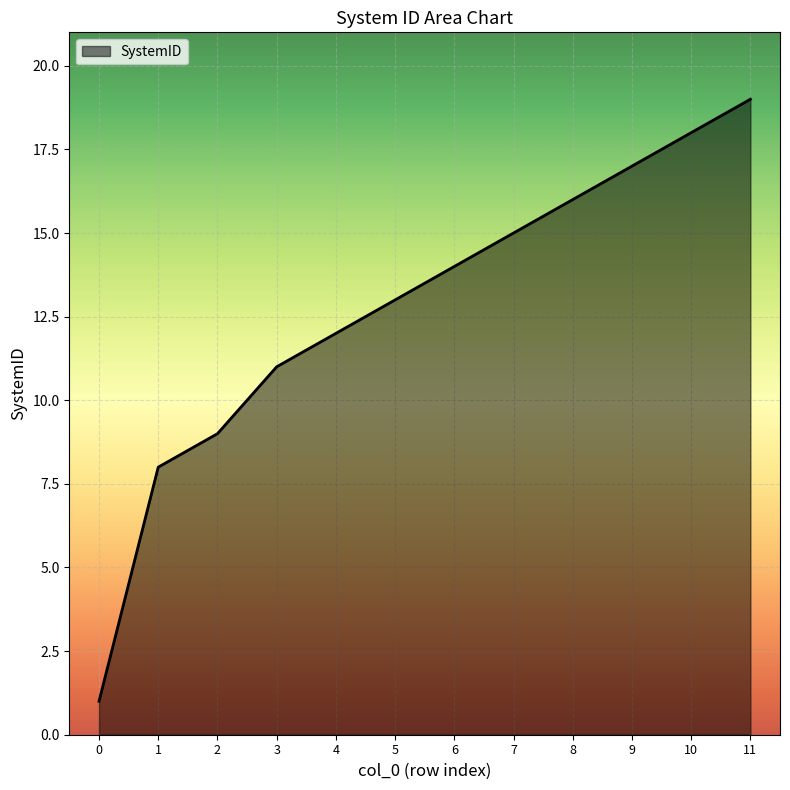

What is the difference between the values at 9 and 2?

8